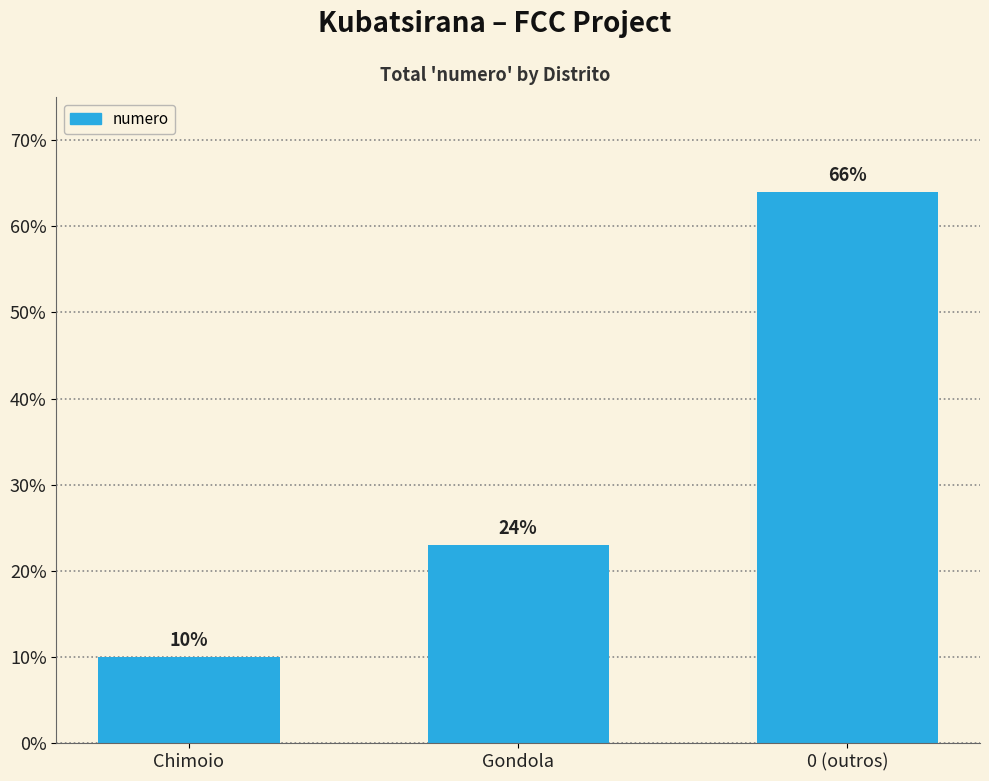

What is the maximum value shown in the chart?

64